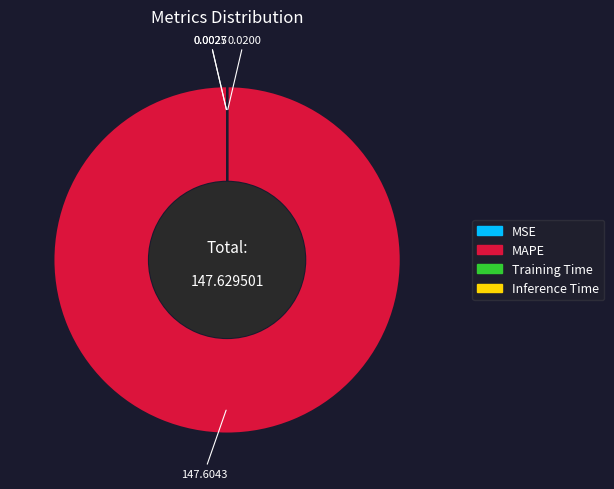

Which slice represents more than half of the pie?

MAPE